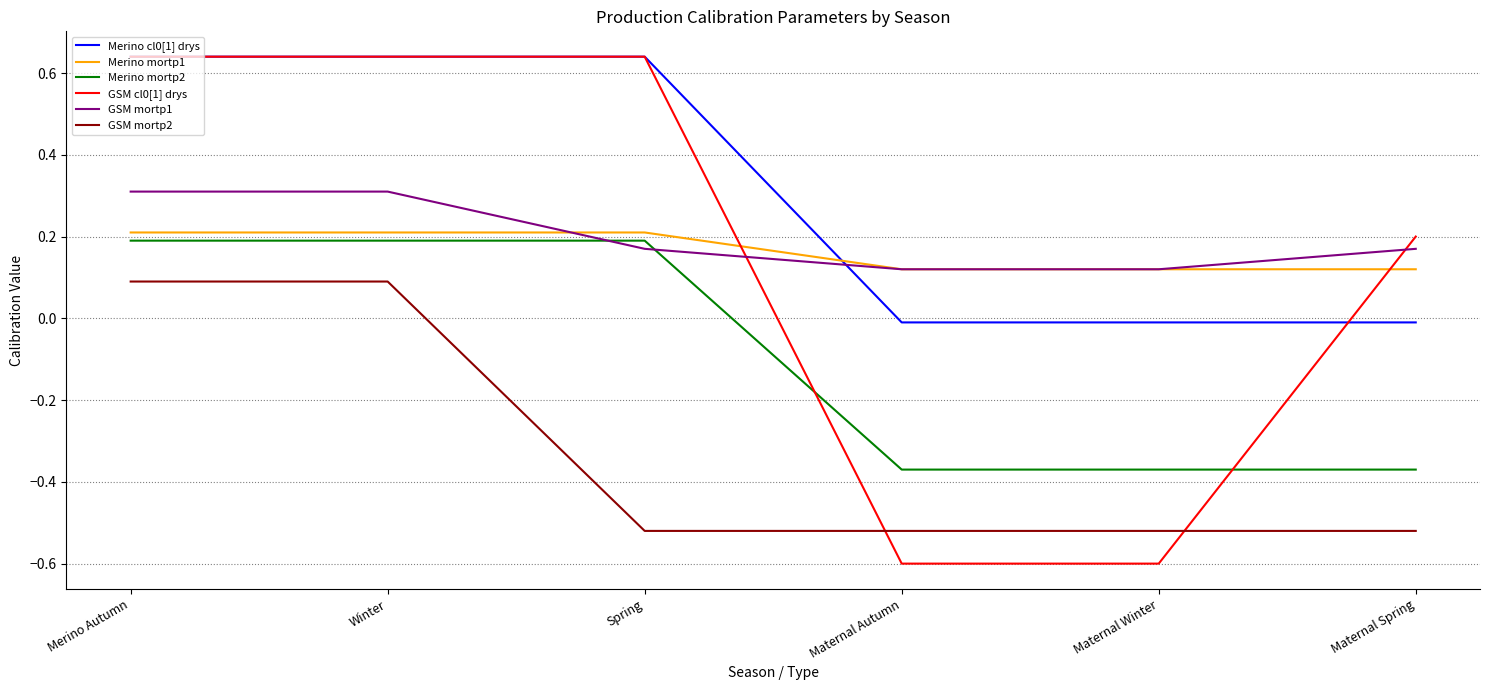

Does the chart display data point markers on the line(s)?

No